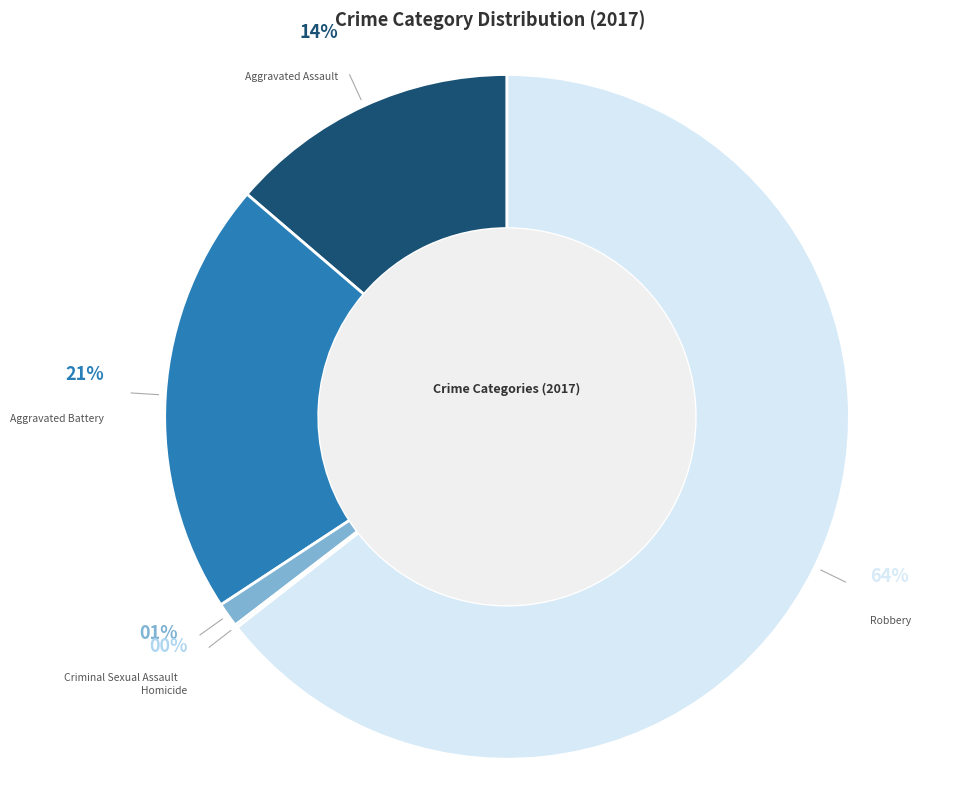

Which slice is the largest?

Robbery